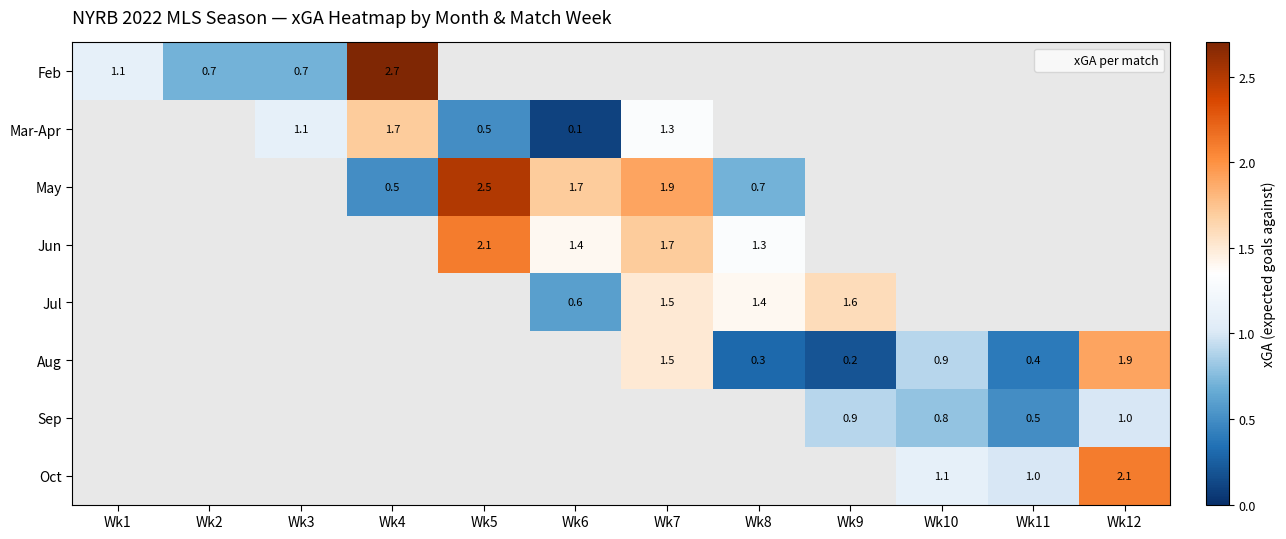

At which category does the chart reach its peak across all series?

Wk4